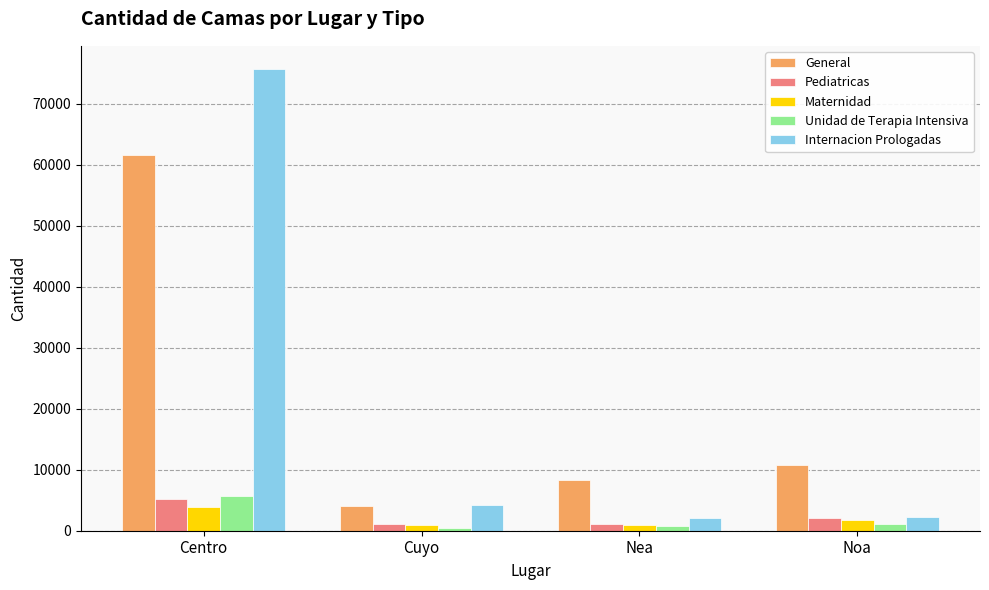

What is the greatest value displayed?

75729